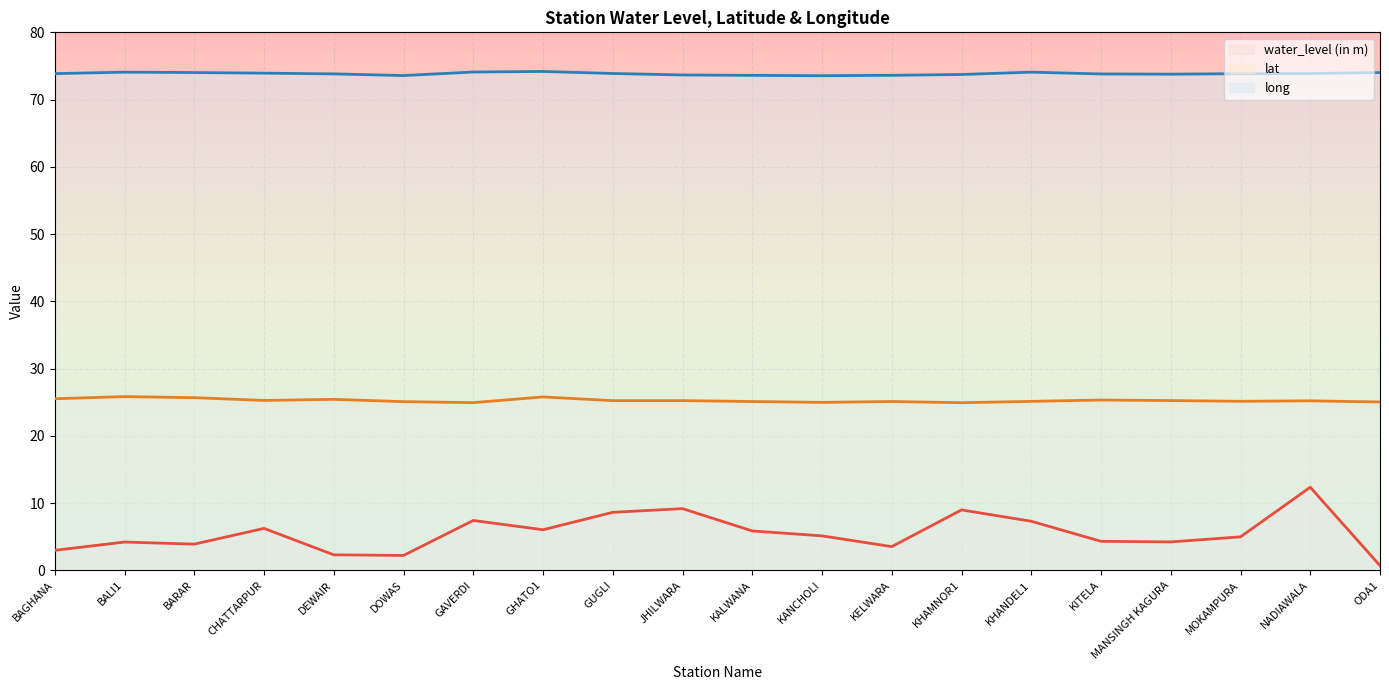

What is the value of the lat point at the 13th from the left?

25.1